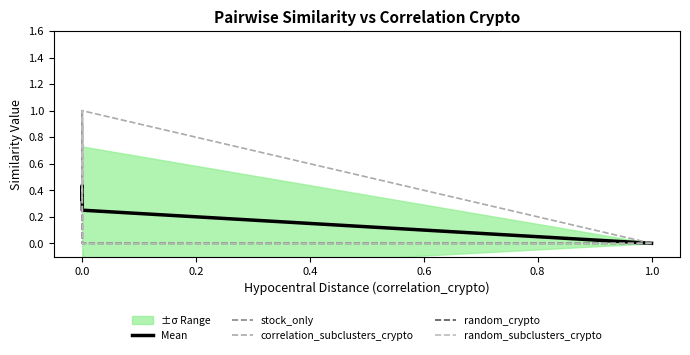

Does the chart display data point markers on the line(s)?

No